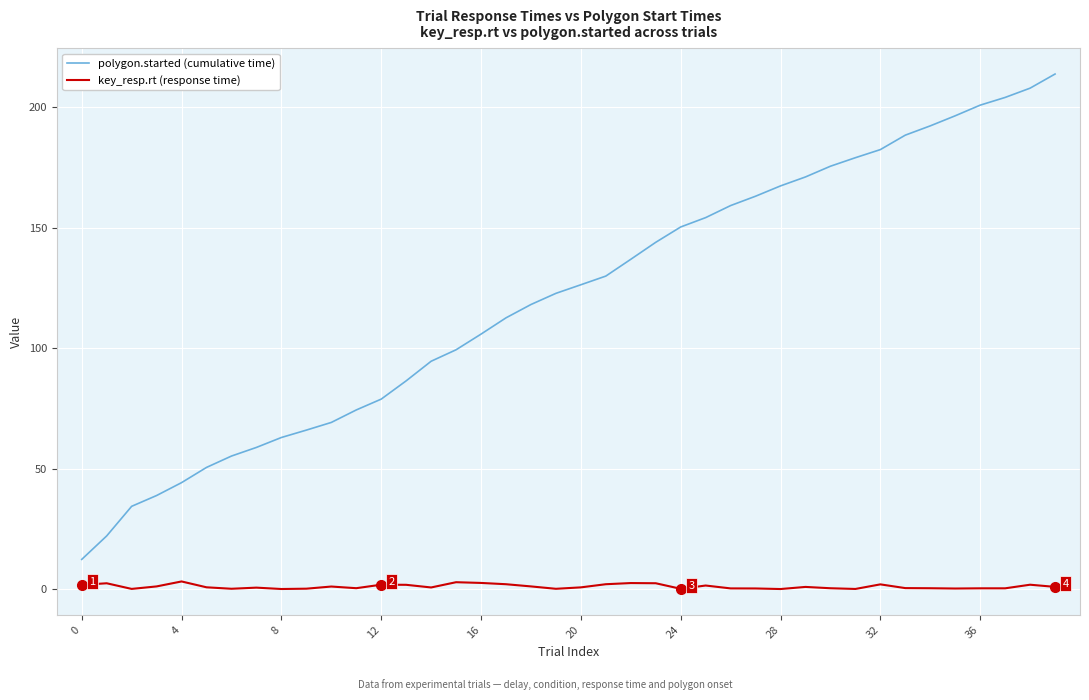

List the series in order of their peak value, lowest first.

key_resp.rt (response time), polygon.started (cumulative time)